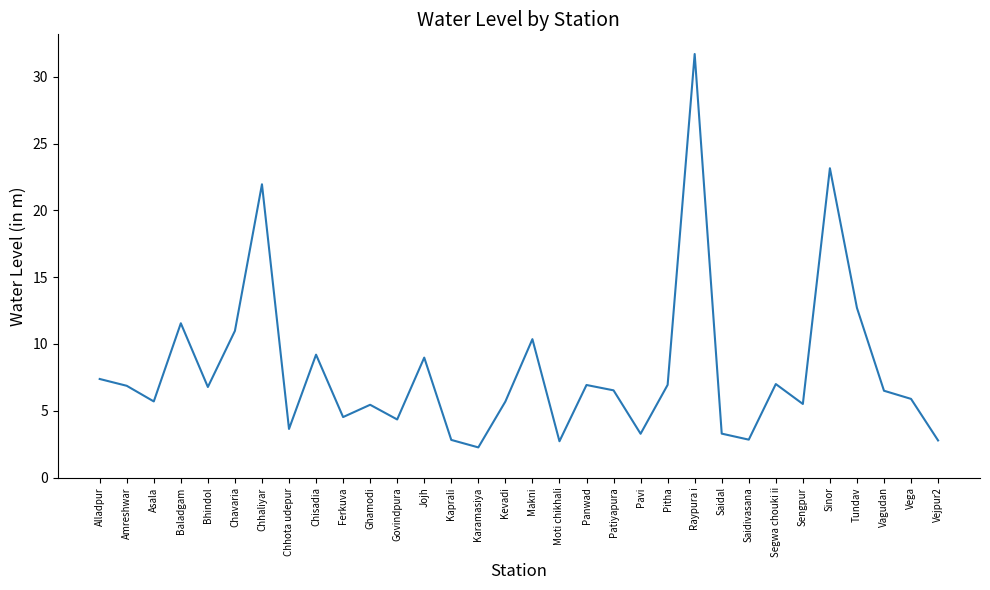

True or false: the data has more than 1 interior local peaks.

True